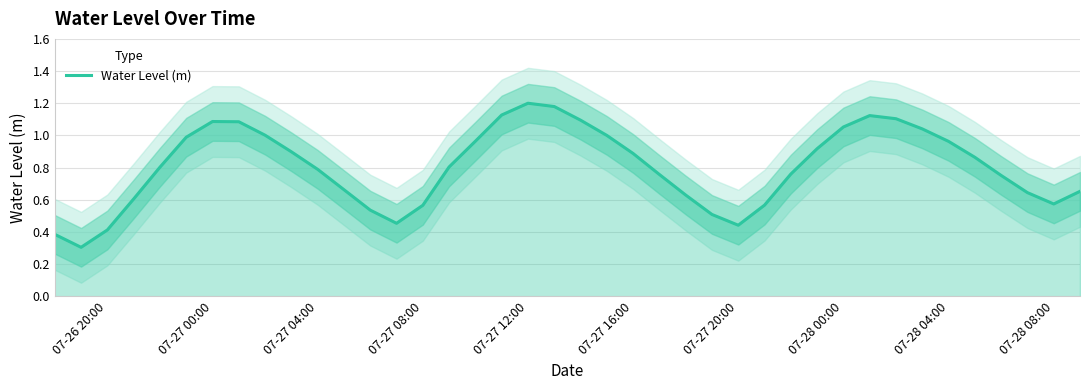

The Water Level (m) series shows 0.5 at 07-28 04:00. True or false?

False